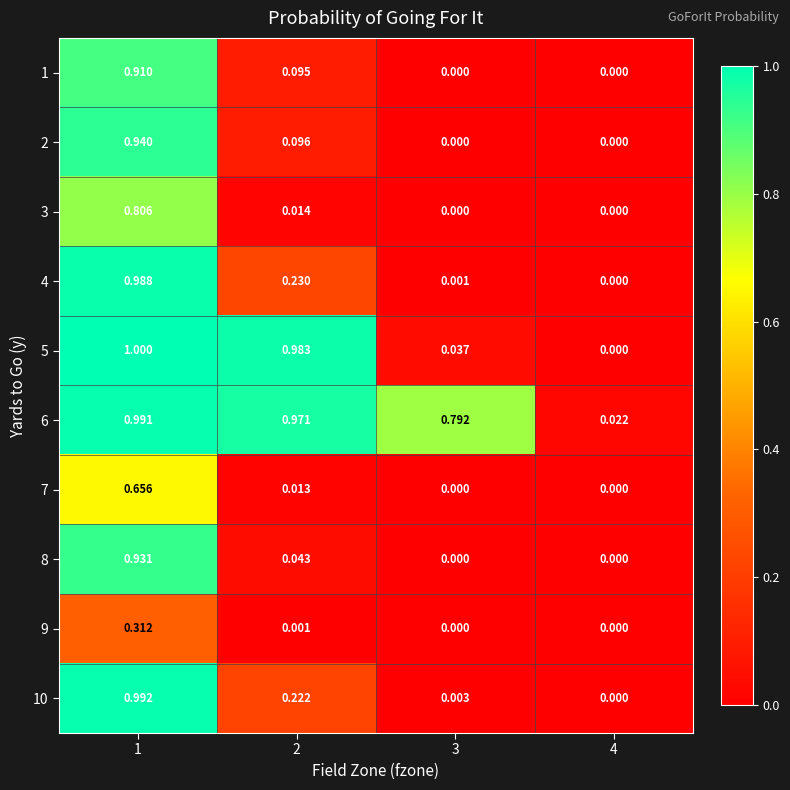

Is the value of 9 at 1 greater than the value of 2 at 4?

Yes